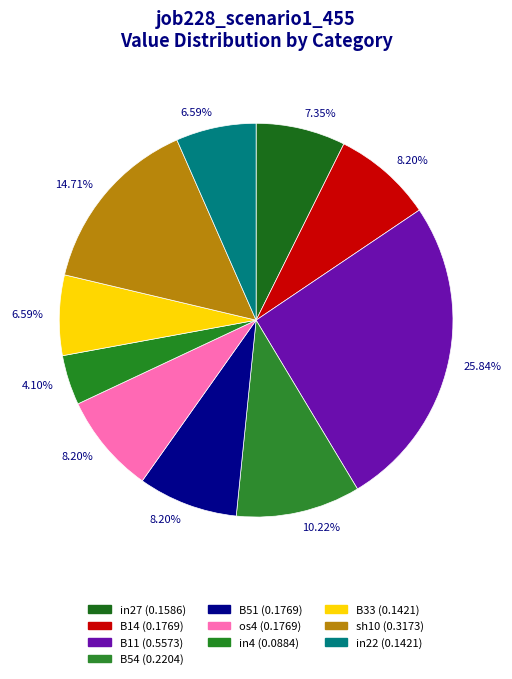

Combined, do B54 and sh10 account for over 50%?

No